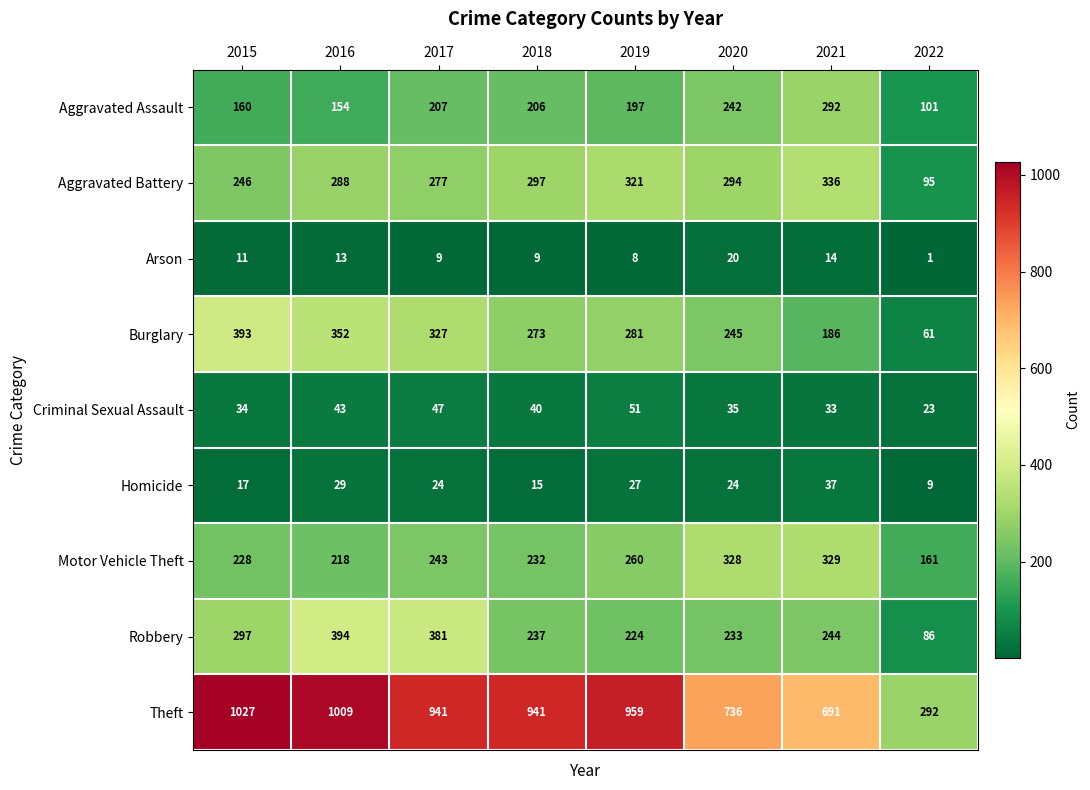

Which category has the lowest value across all series?

2022